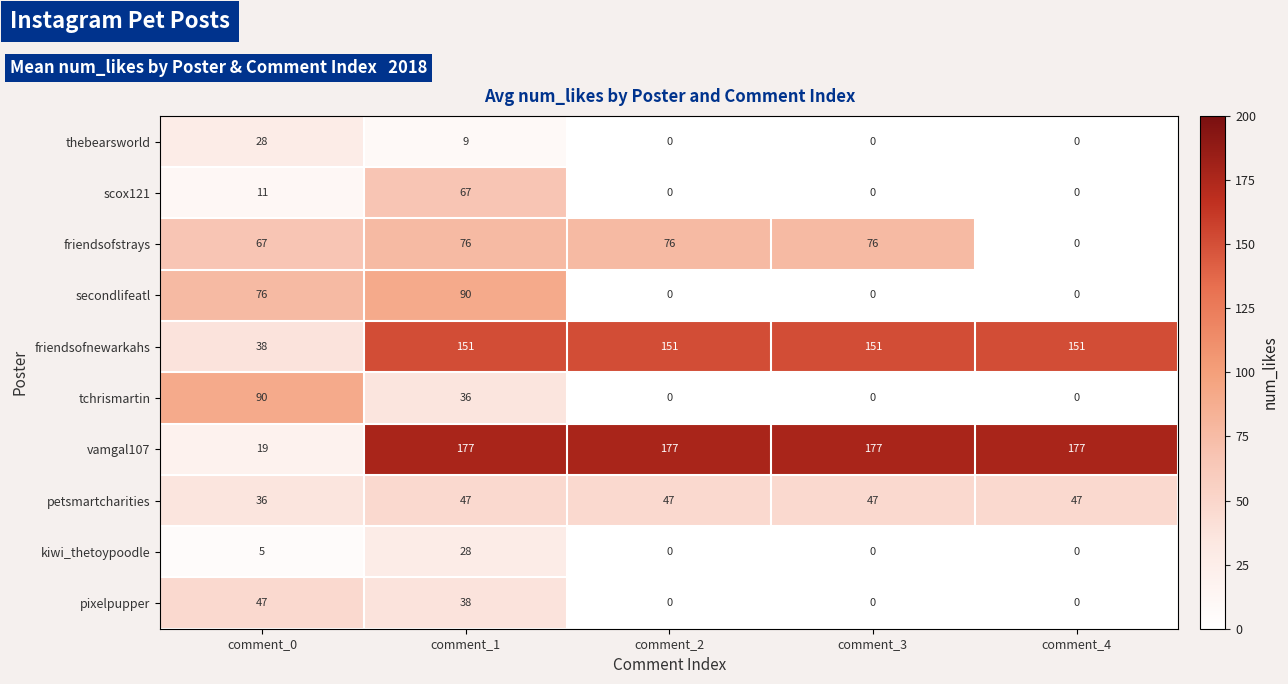

Which category has the lowest value in the friendsofstrays series?

comment_4